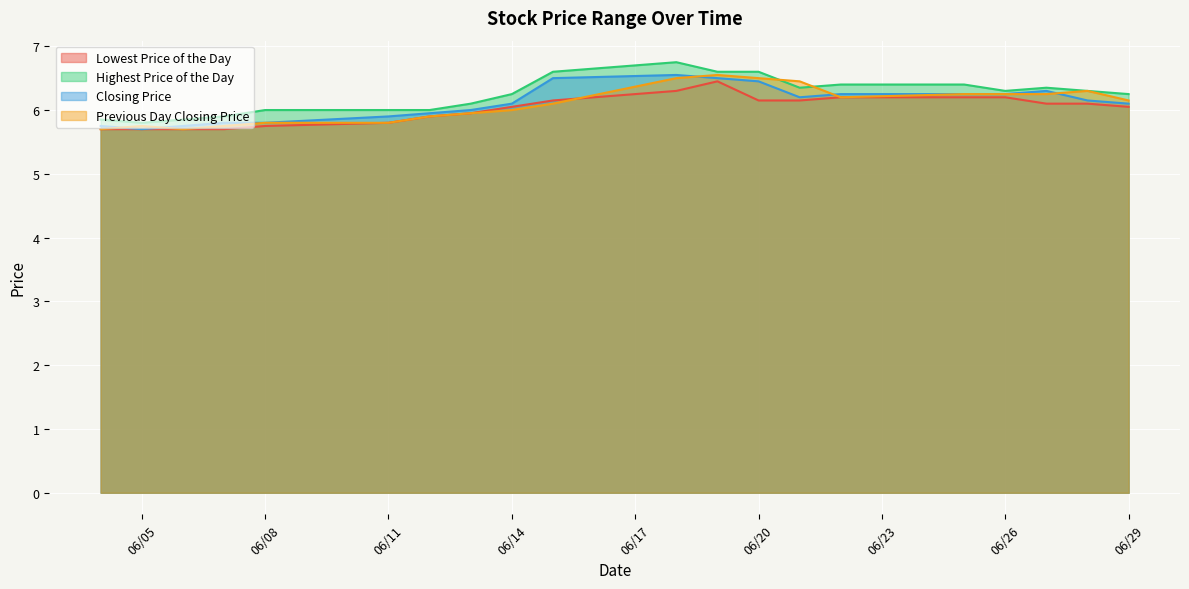

What is the greatest value displayed?

6.8